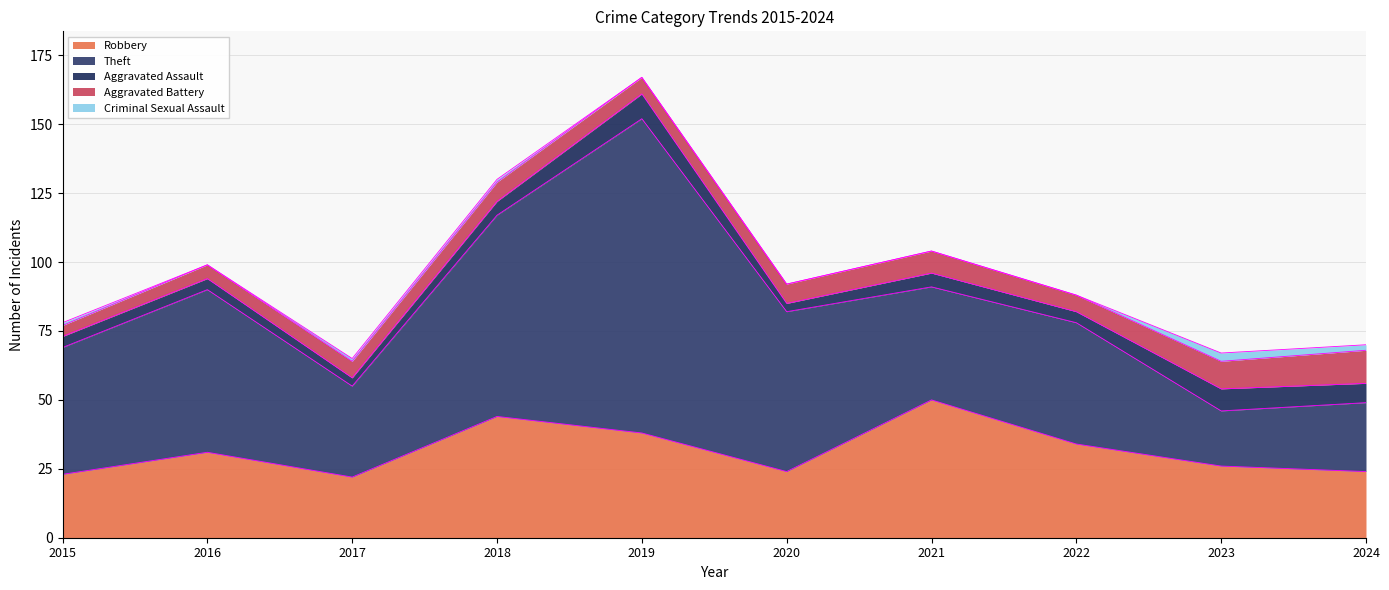

How many lines are shown in the chart?

5